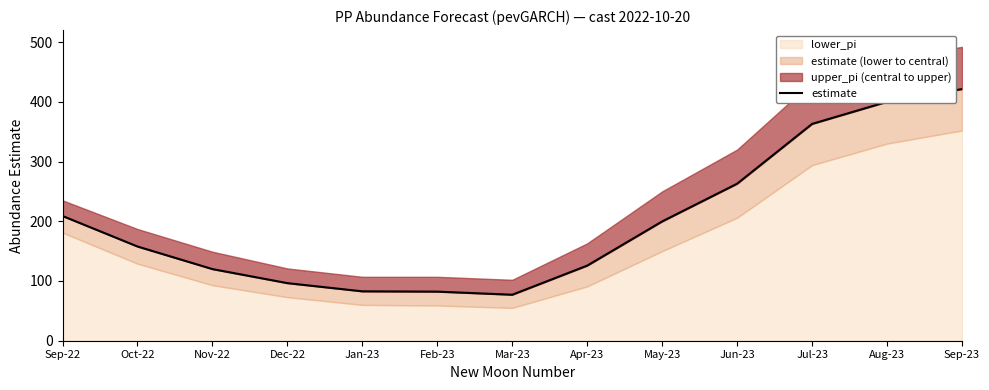

What is the sum of the values at Sep-22 and Jan-23?

291.5